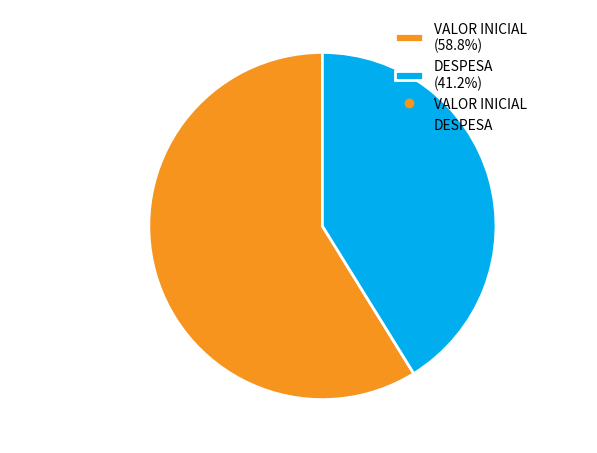

Which category has the smallest portion of the pie?

DESPESA